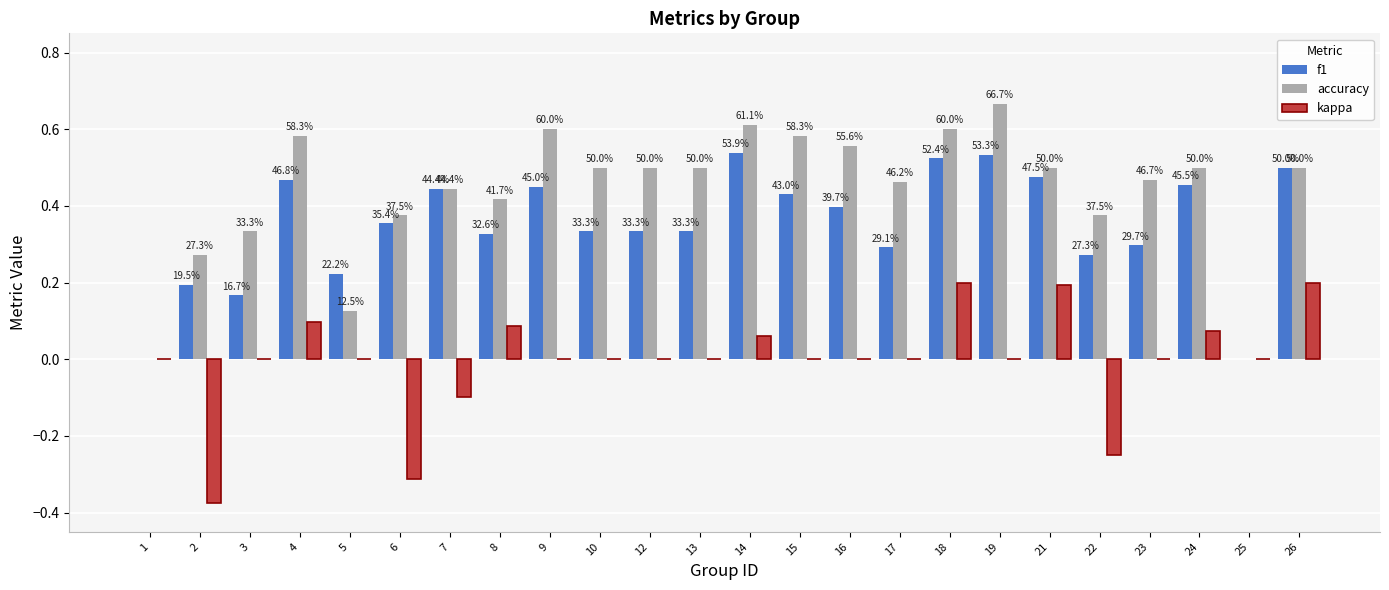

Is it true that accuracy equals 0.8 at 7?

False